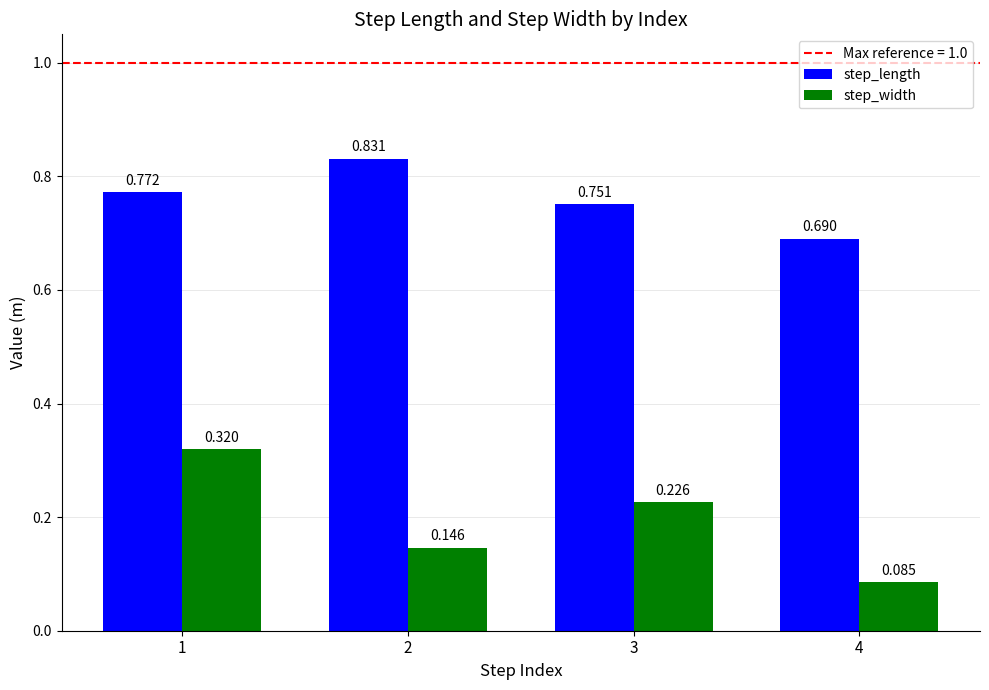

Which series has the largest total across all categories?

step_length